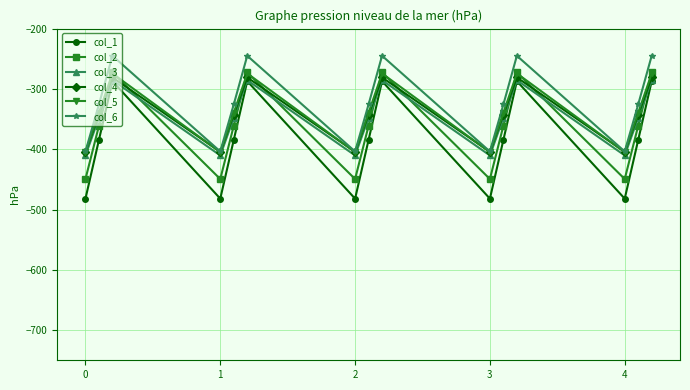

True or false: col_2 and col_3 cross at least once.

True